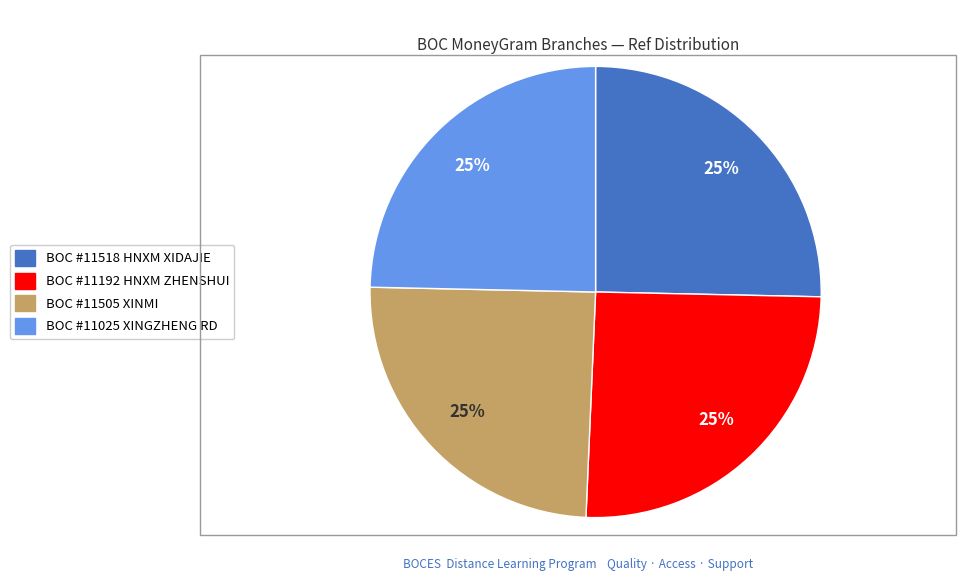

To the nearest percent, what is the average slice percentage?

25%